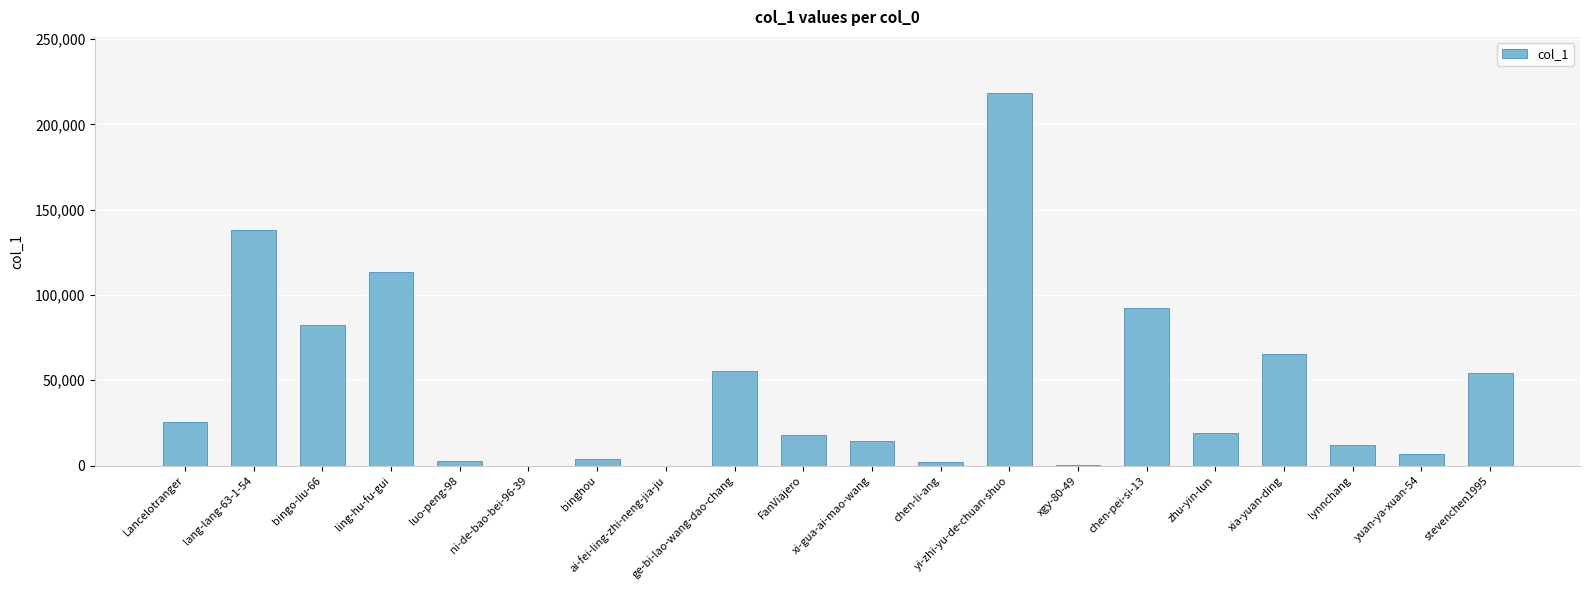

What is the change in value from zhu-yin-lun to stevenchen1995?

+35442